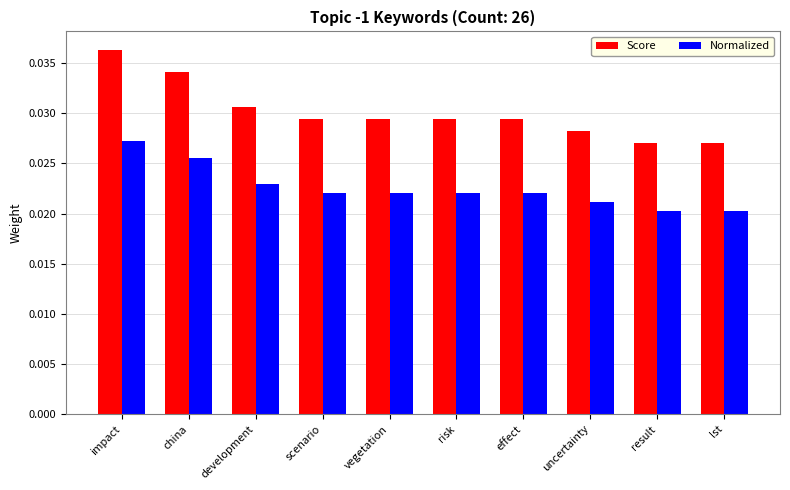

List the series in order of their peak value, lowest first.

Normalized, Score